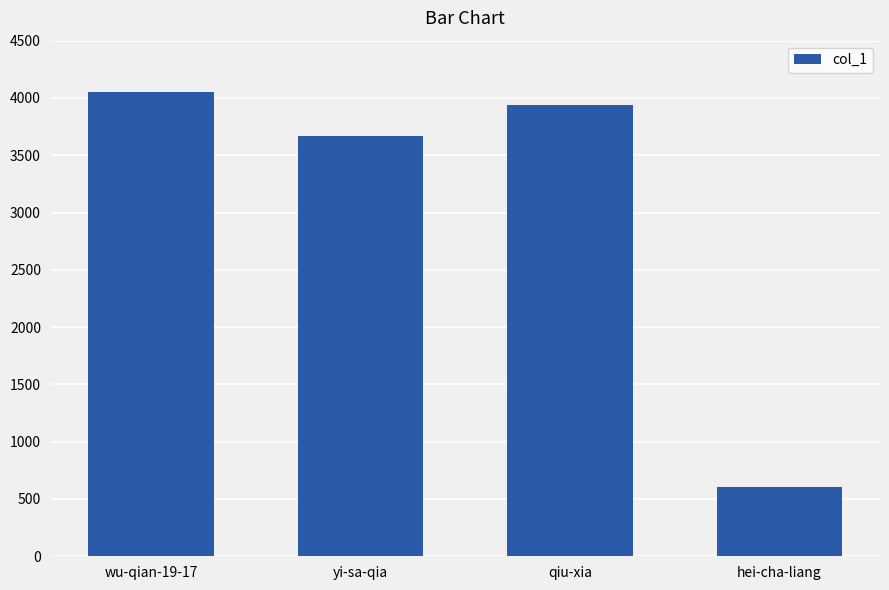

What position from the right is qiu-xia?

2